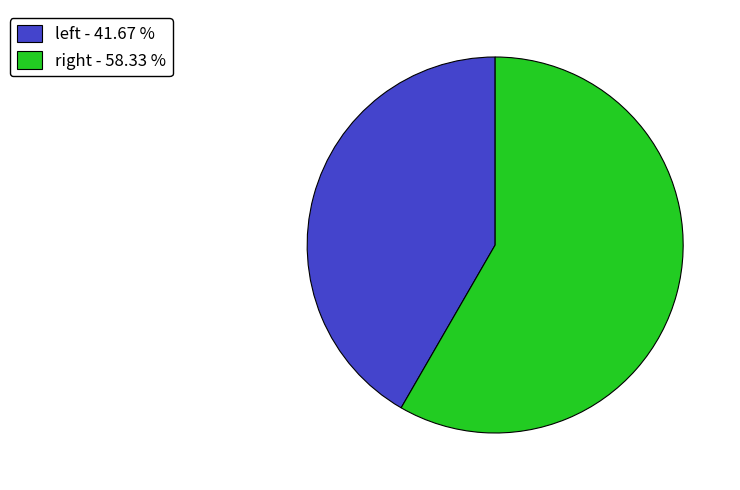

To the nearest percent, what is the average slice percentage?

50%